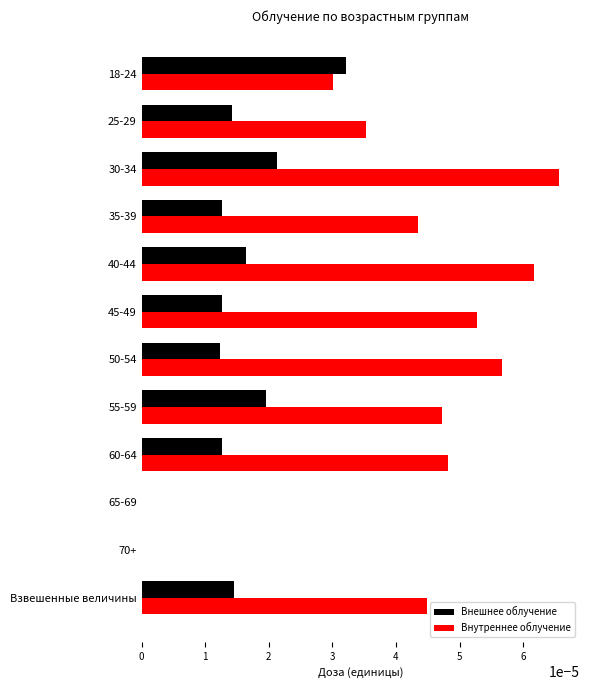

Which series changed the most between 18-24 and 25-29?

Внешнее облучение